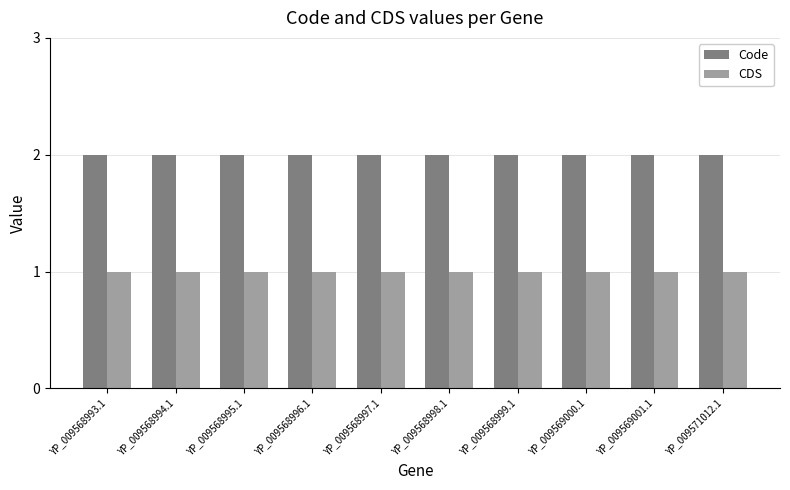

What is the spread (max minus min) of values at YP_009568997.1?

1